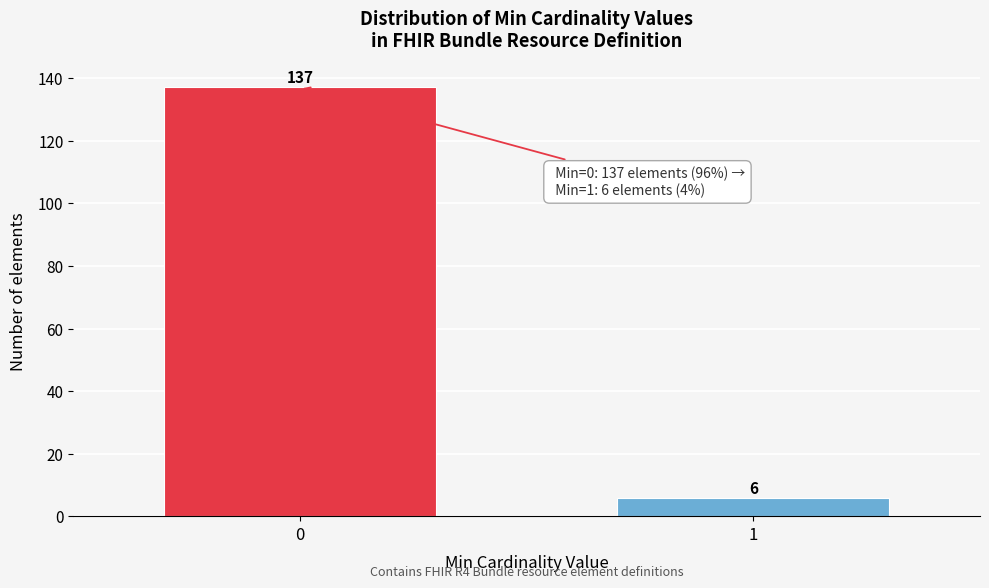

Reading left to right, what are all the values shown in this chart?

0=137	1=6